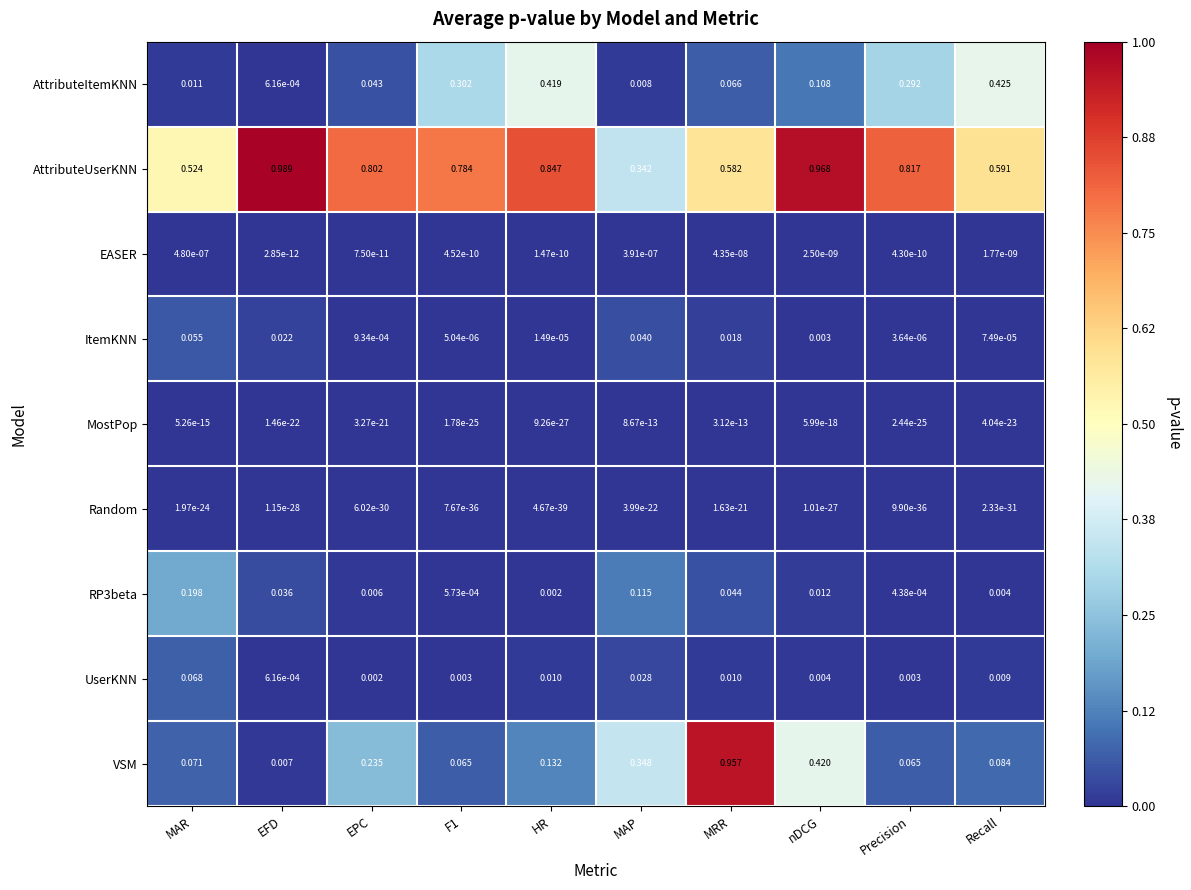

Where is AttributeUserKNN nearest to the value 0?

MAP